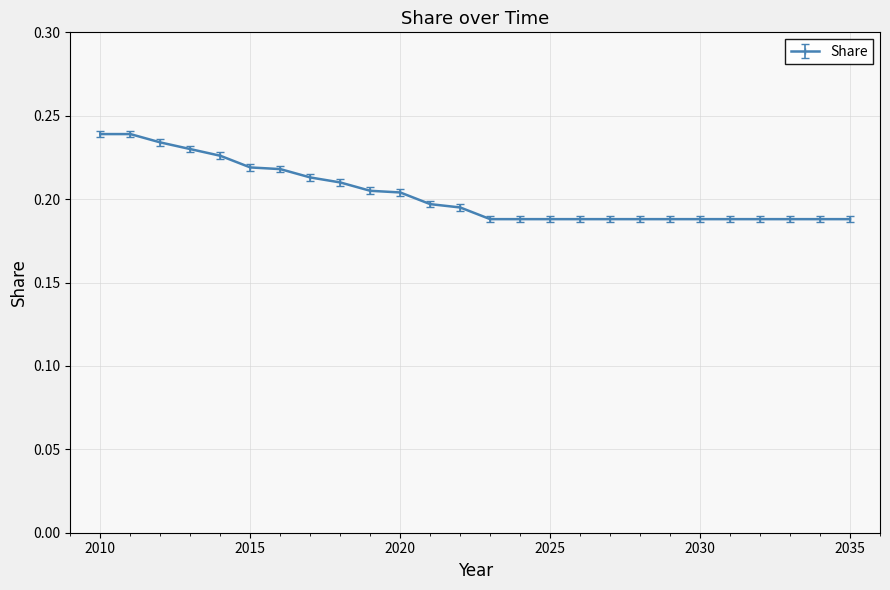

How many values are between 0 and 1?

26